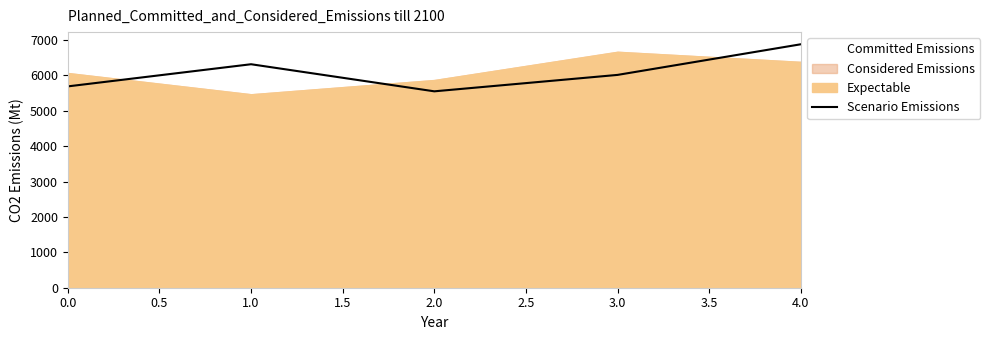

The value of Scenario Emissions at 1.0 is 6314.6. True or false?

True